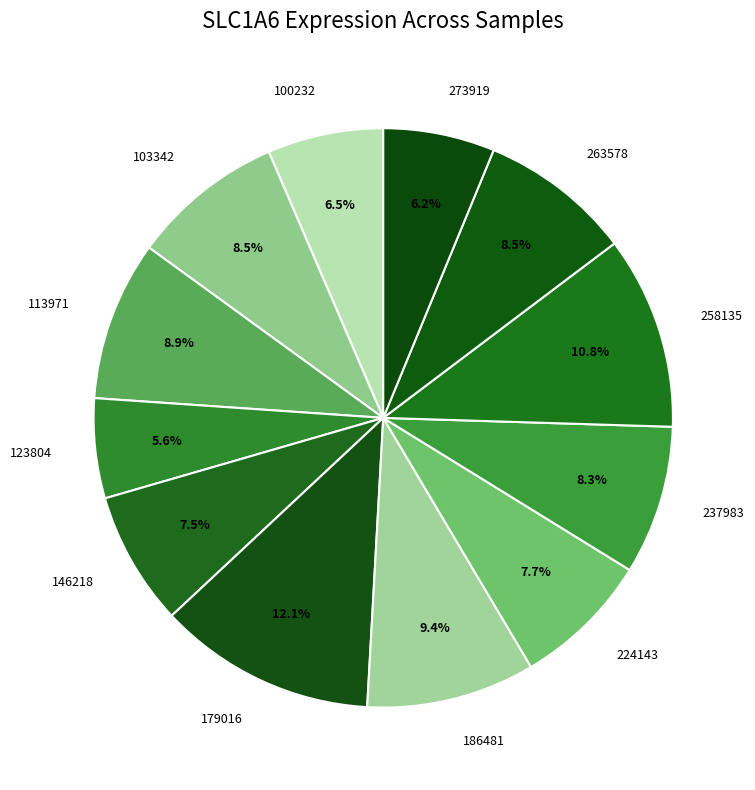

Approximately how many times larger is the value at 146218 compared to 224143?

1.0